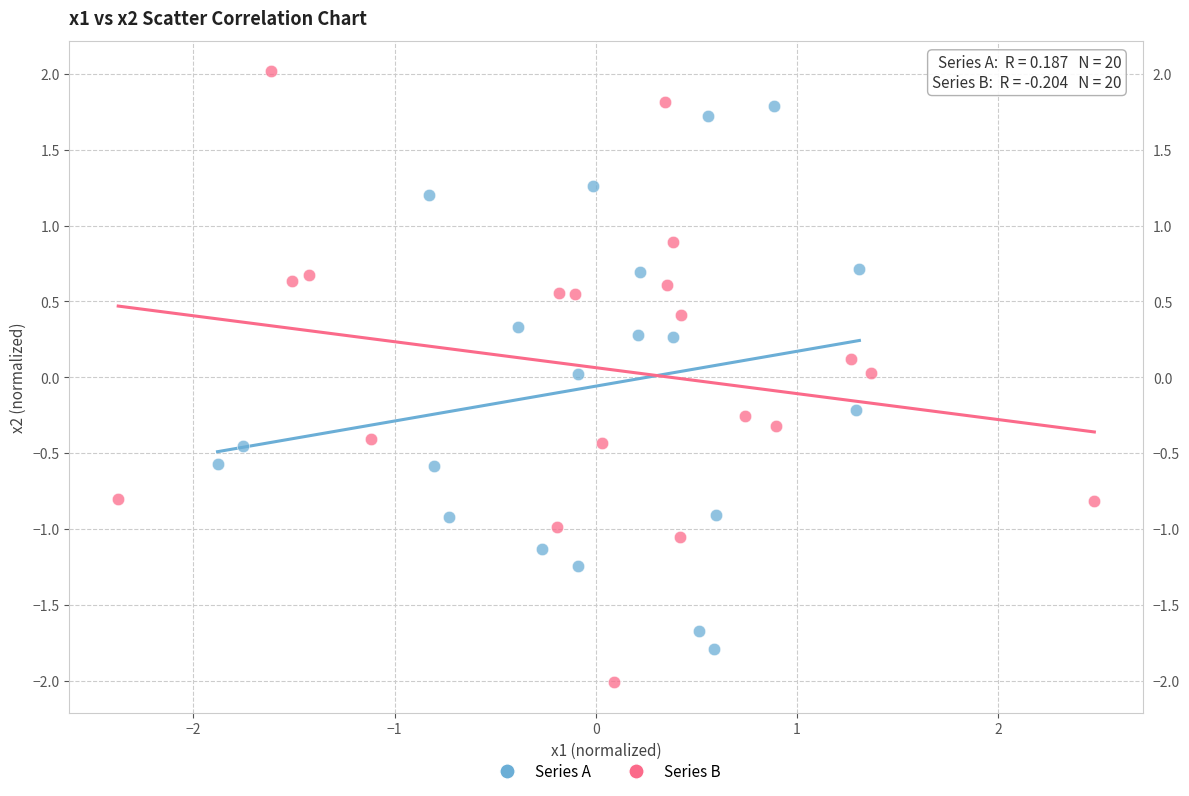

Which series contains the highest Y value?

Series B